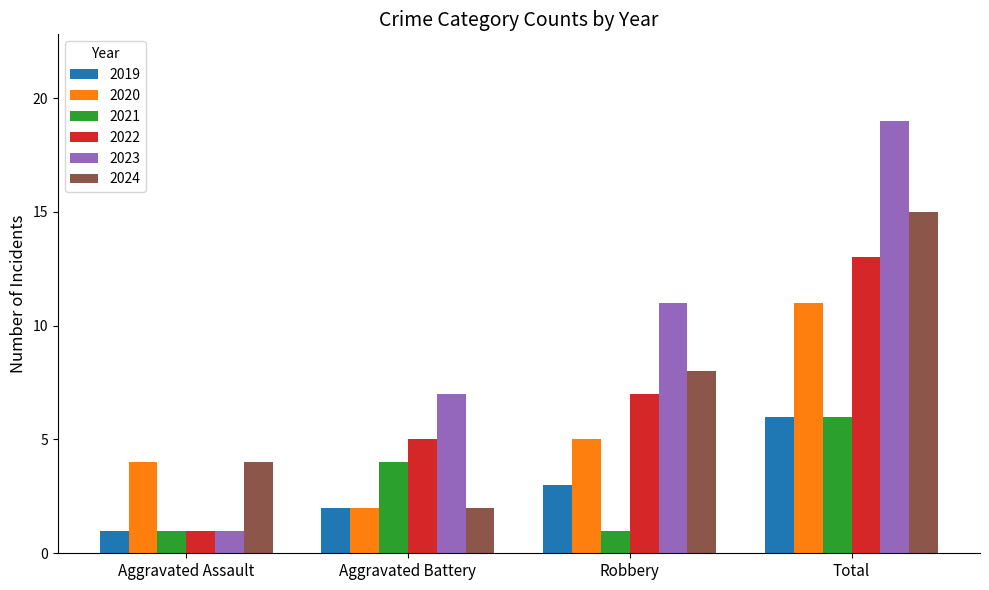

At how many categories does at least one series exceed 15?

1